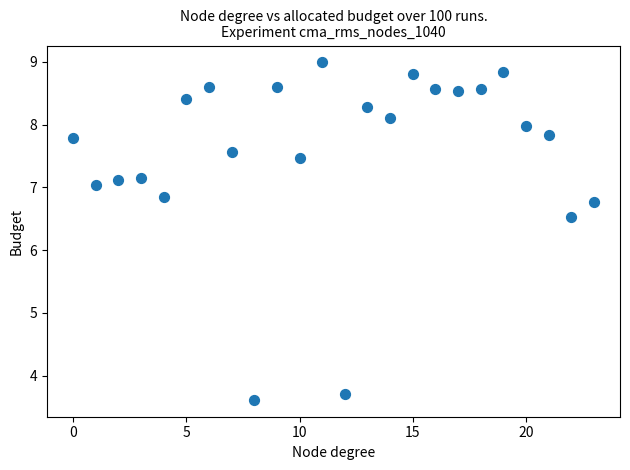

What Y value in the scatter plot is closest to 6?

6.5